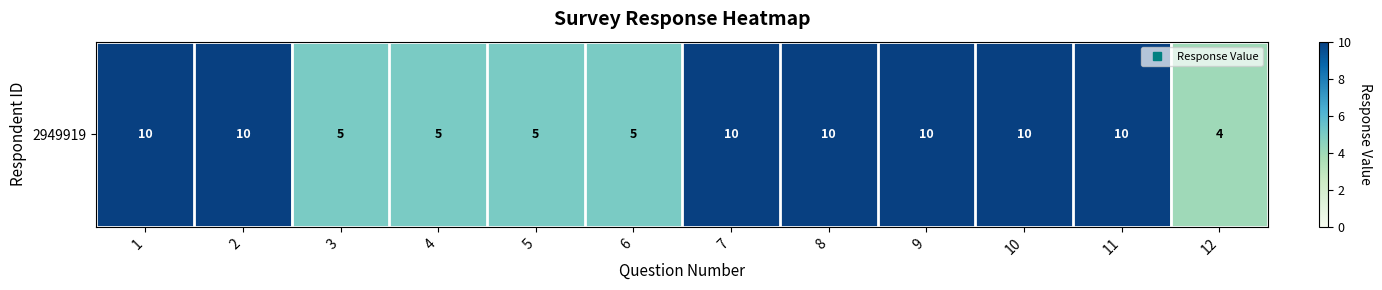

The value at 5 is 7. True or false?

False